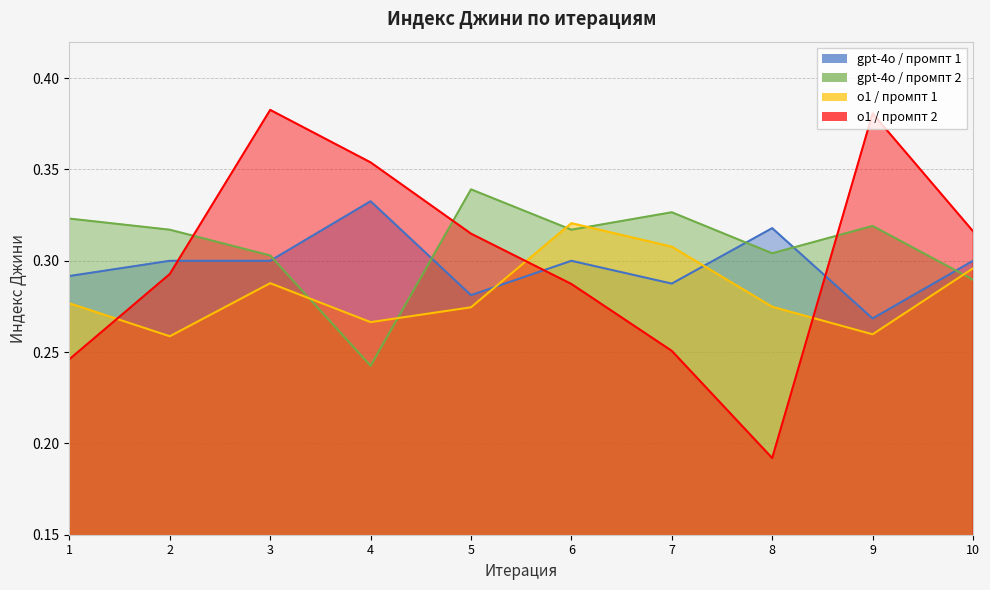

Between 2 and 4, which is larger?

4